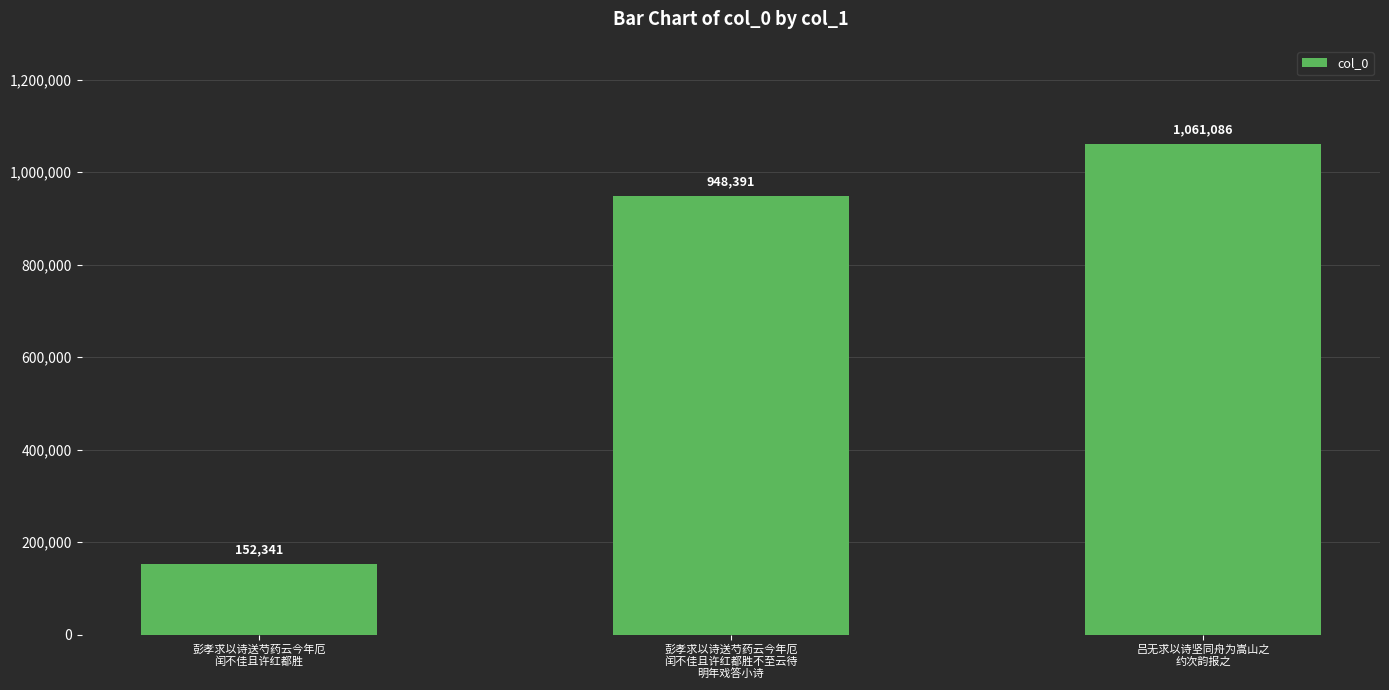

What is the difference between the maximum and minimum values?

908745